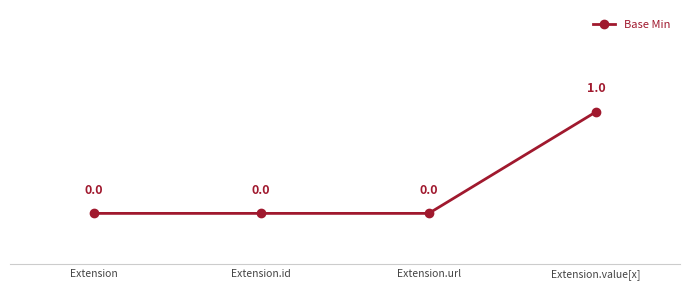

At which category does the chart reach its peak across all series?

Extension.value[x]